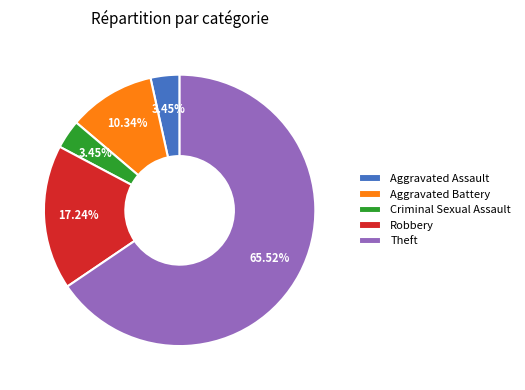

What percentage is the Theft slice, to the nearest percent?

66%